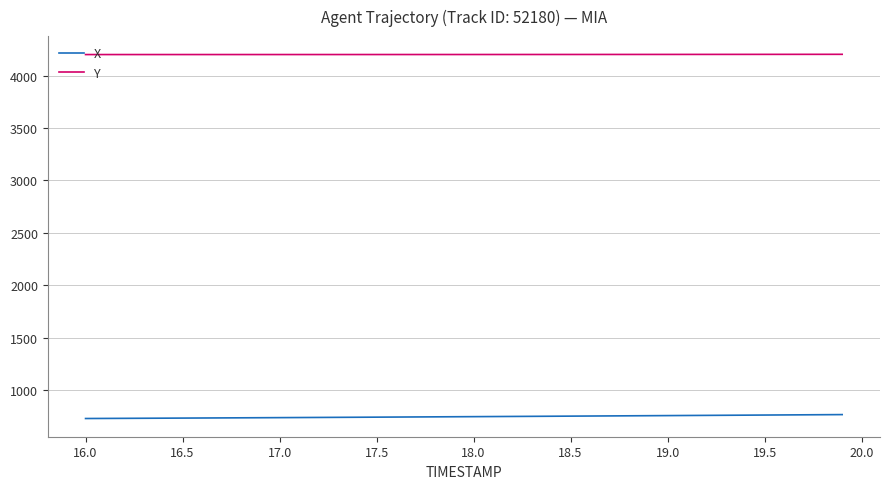

Does the chart display data point markers on the line(s)?

No